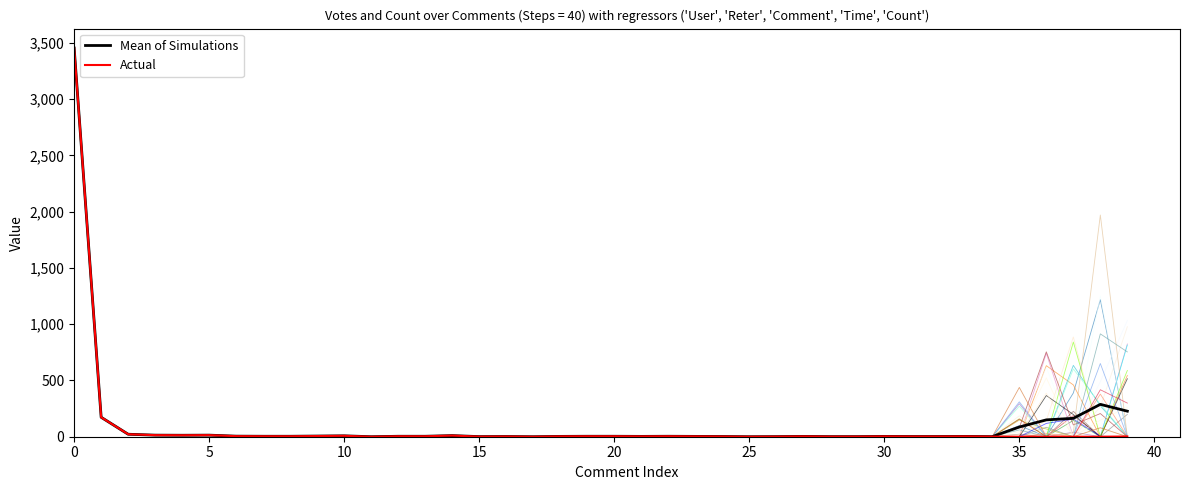

Which series has the widest spread of values?

Mean of Simulations